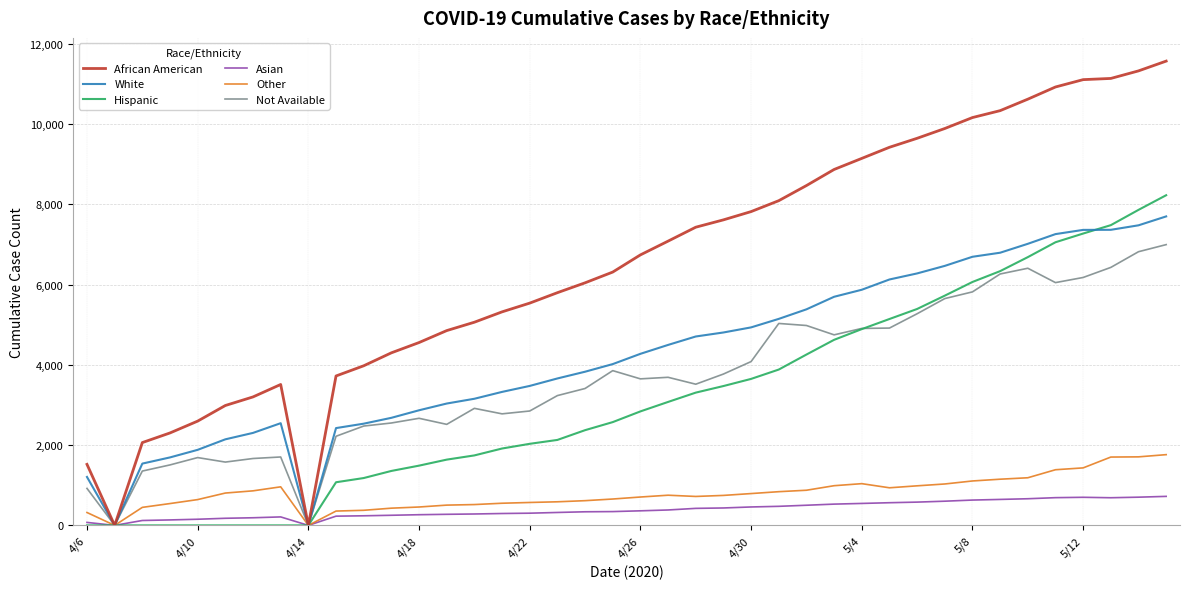

What is the maximum value shown in the chart?

11572